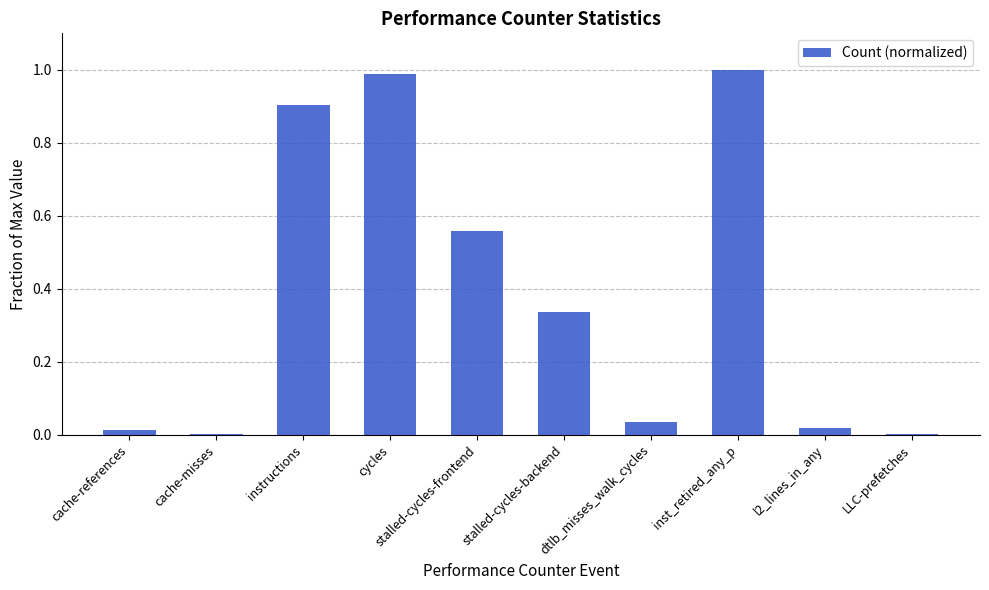

What is the sum of all values?

3.9